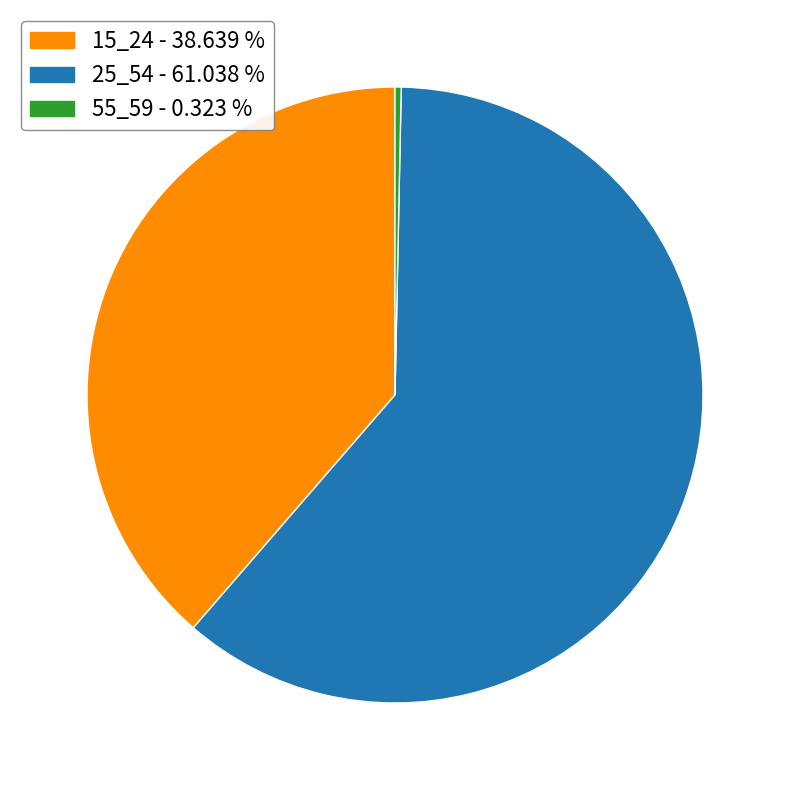

Is there a majority slice in this chart?

Yes